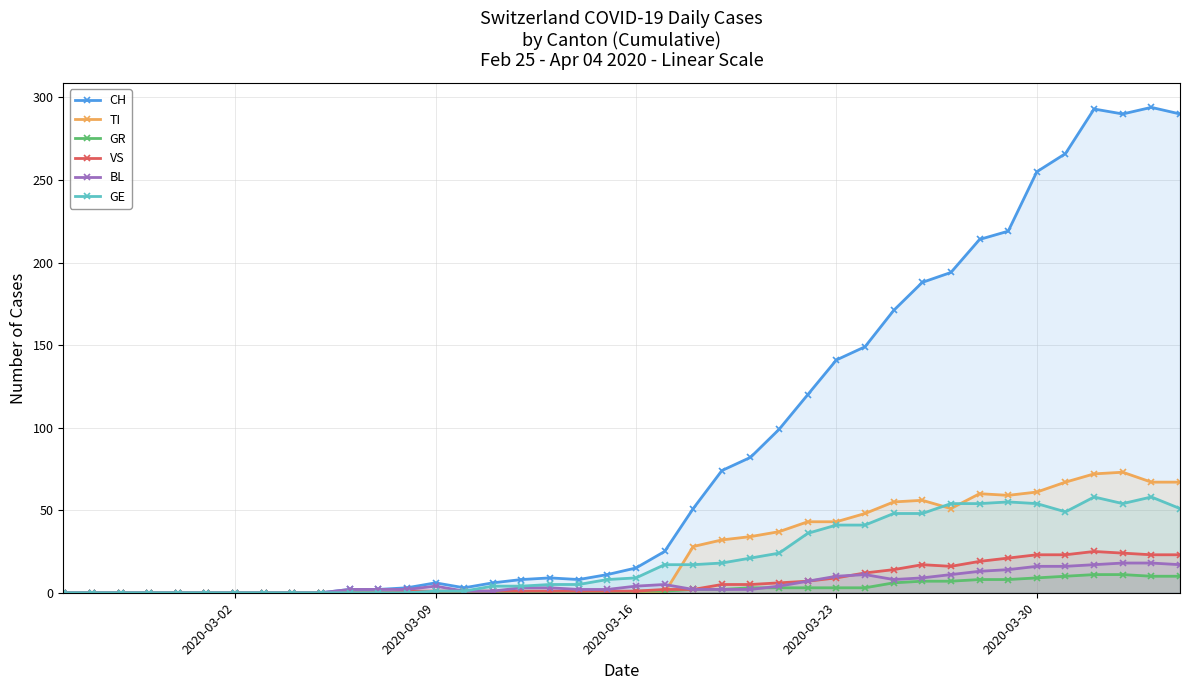

At how many categories does at least one series exceed 177?

10